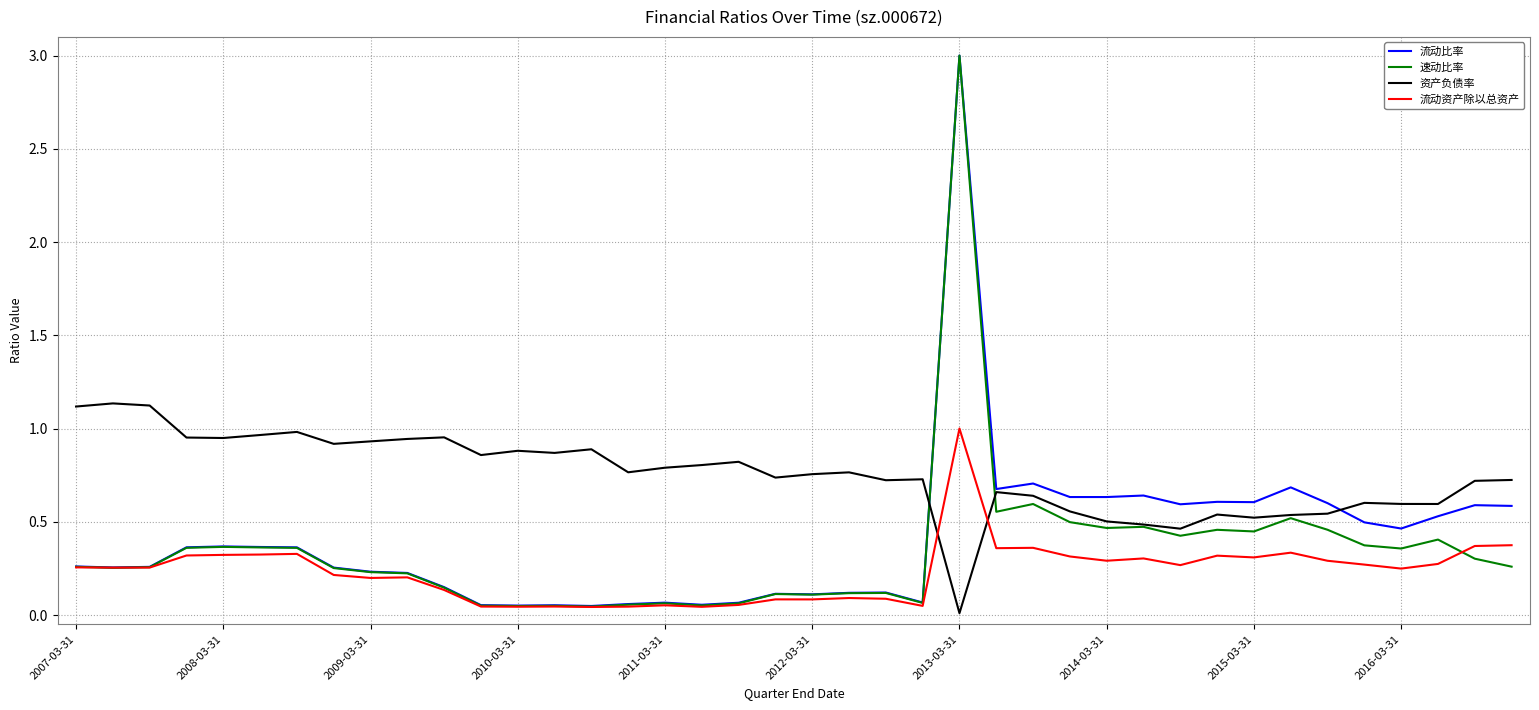

Which series has the largest total across all categories?

资产负债率